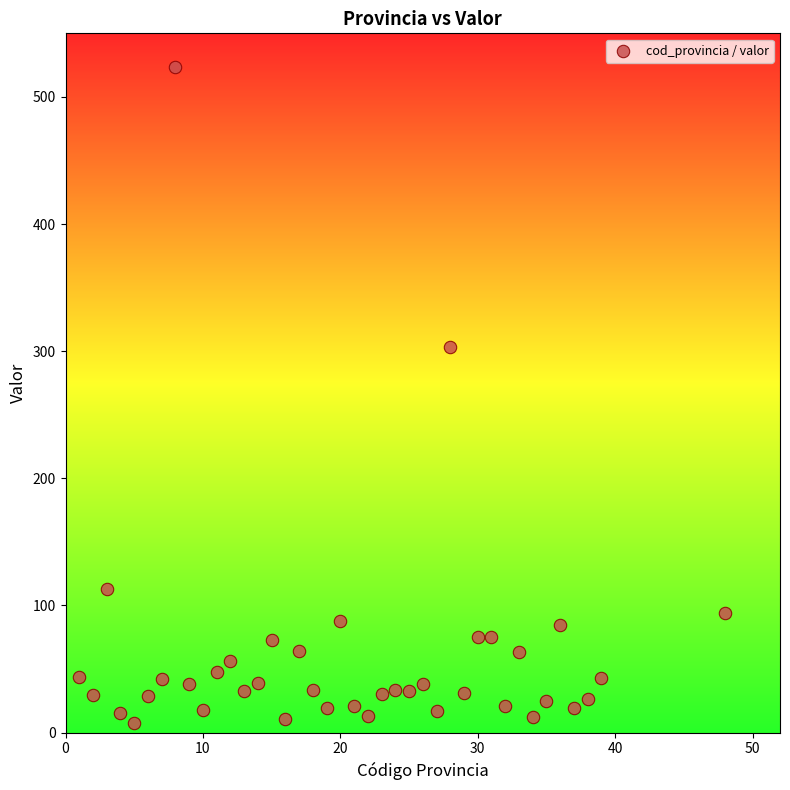

What is the range of Y values (max minus min)?

515.8